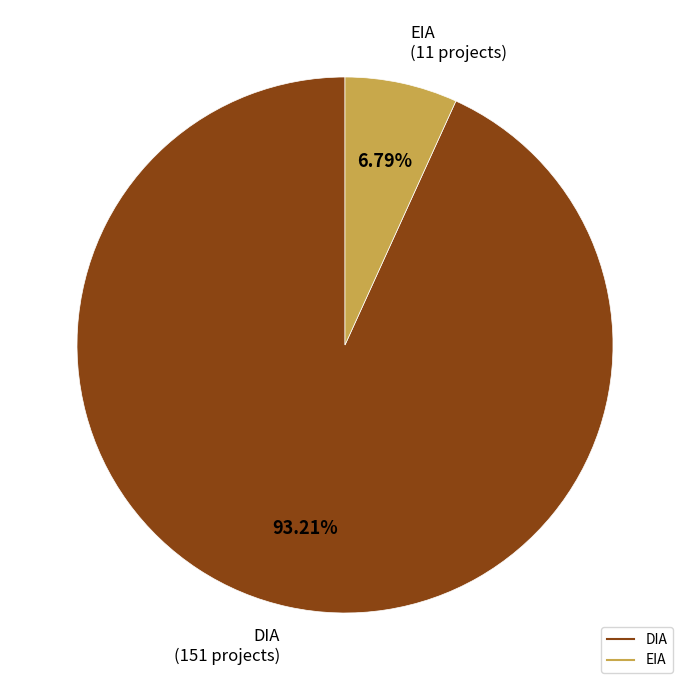

What percentage is NOT represented by DIA?

6.8%